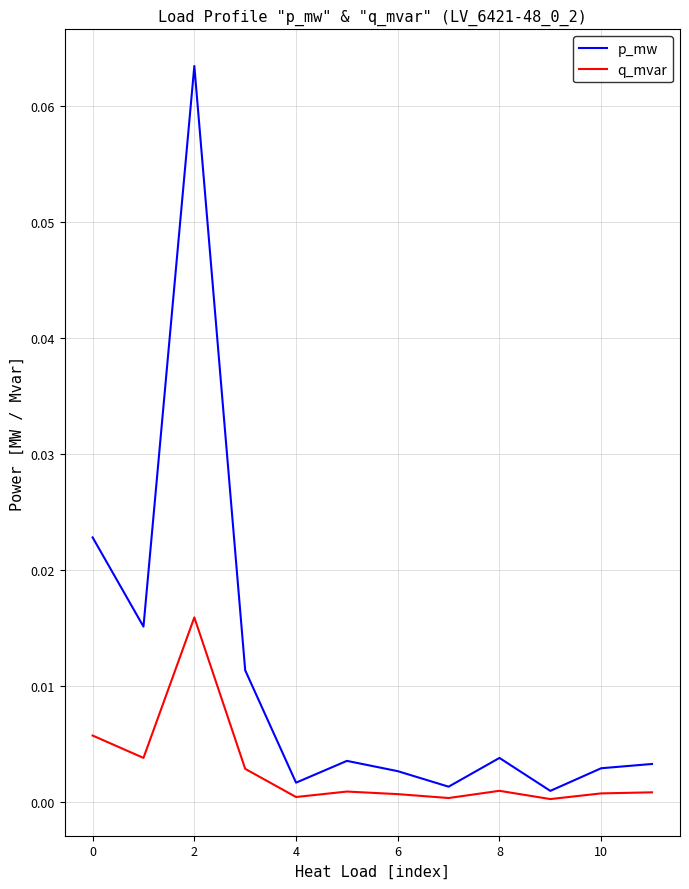

Which series has the largest range (max minus min)?

p_mw